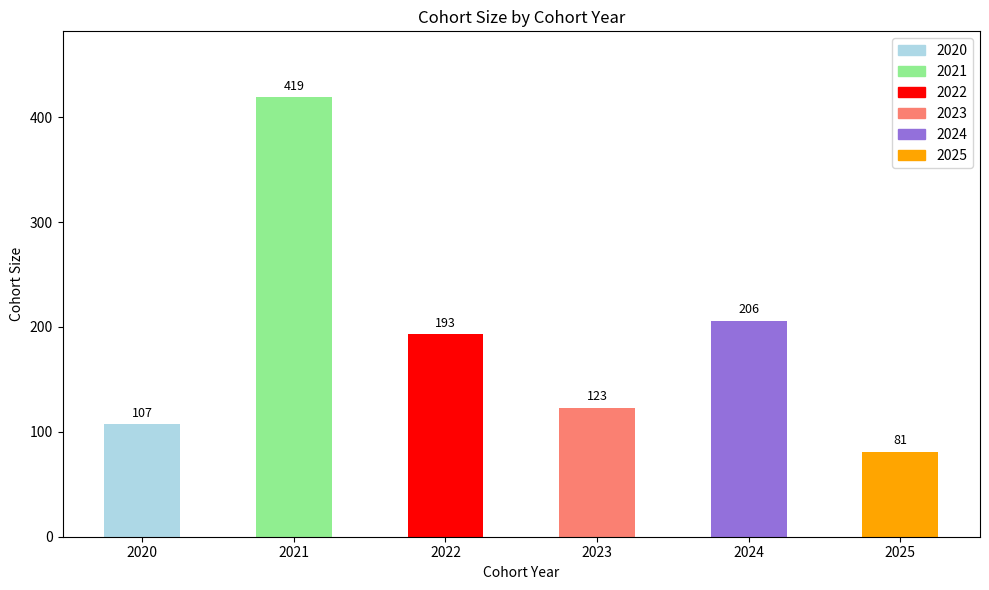

What is the sum of the values at 2022 and 2020?

300